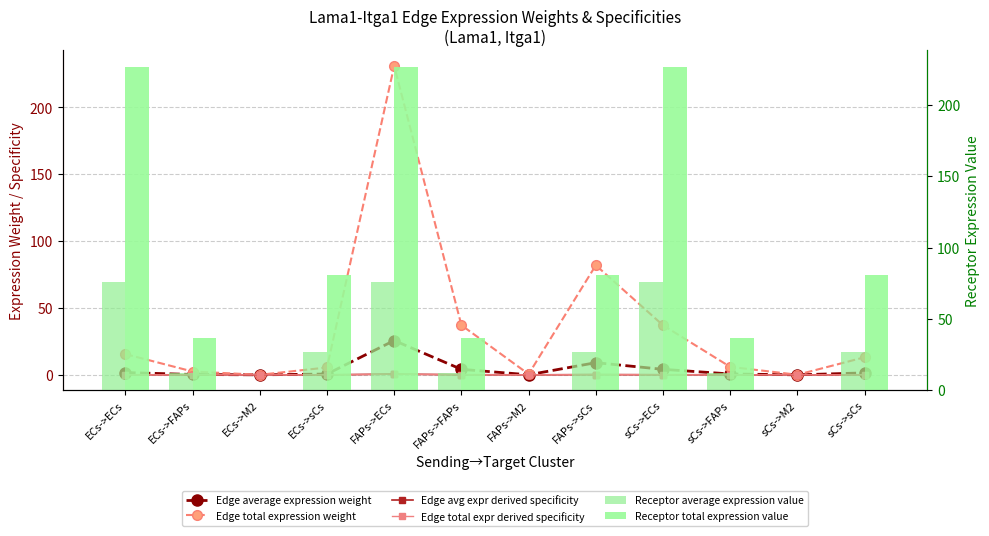

Reading right to left, extract all data points from this chart.

Edge average expression weight: 1.5	0.0	0.7	4.1	9.1	0.1	4.1	25.7	0.6	0.0	0.3	1.7
Edge total expression weight: 13.2	0.1	6.0	37.1	82.0	0.5	37.1	231.0	5.5	0.0	2.5	15.5
Edge avg expr derived specificity: 0.0	0.0	0.0	0.1	0.2	0.0	0.1	0.5	0.0	0.0	0.0	0.0
Edge total expr derived specificity: 0.0	0.0	0.0	0.1	0.2	0.0	0.1	0.5	0.0	0.0	0.0	0.0
Receptor average expression value: 26.8	0.2	12.2	75.6	26.8	0.2	12.2	75.6	26.8	0.2	12.2	75.6
Receptor total expression value: 80.4	0.5	36.5	226.8	80.4	0.5	36.5	226.8	80.4	0.5	36.5	226.8